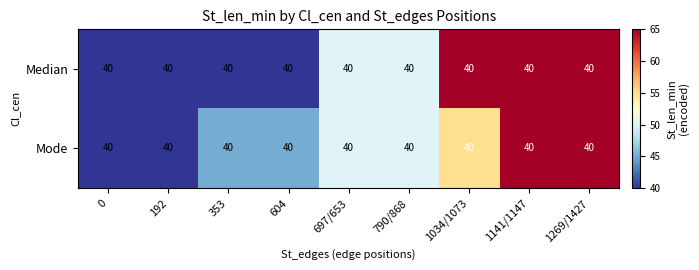

Reading left to right, list all the values displayed in this chart.

Median: 0=40	192=40	353=40	604=40	697/653=40	790/868=40	1034/1073=40	1141/1147=40	1269/1427=40
Mode: 0=40	192=40	353=40	604=40	697/653=40	790/868=40	1034/1073=40	1141/1147=40	1269/1427=40